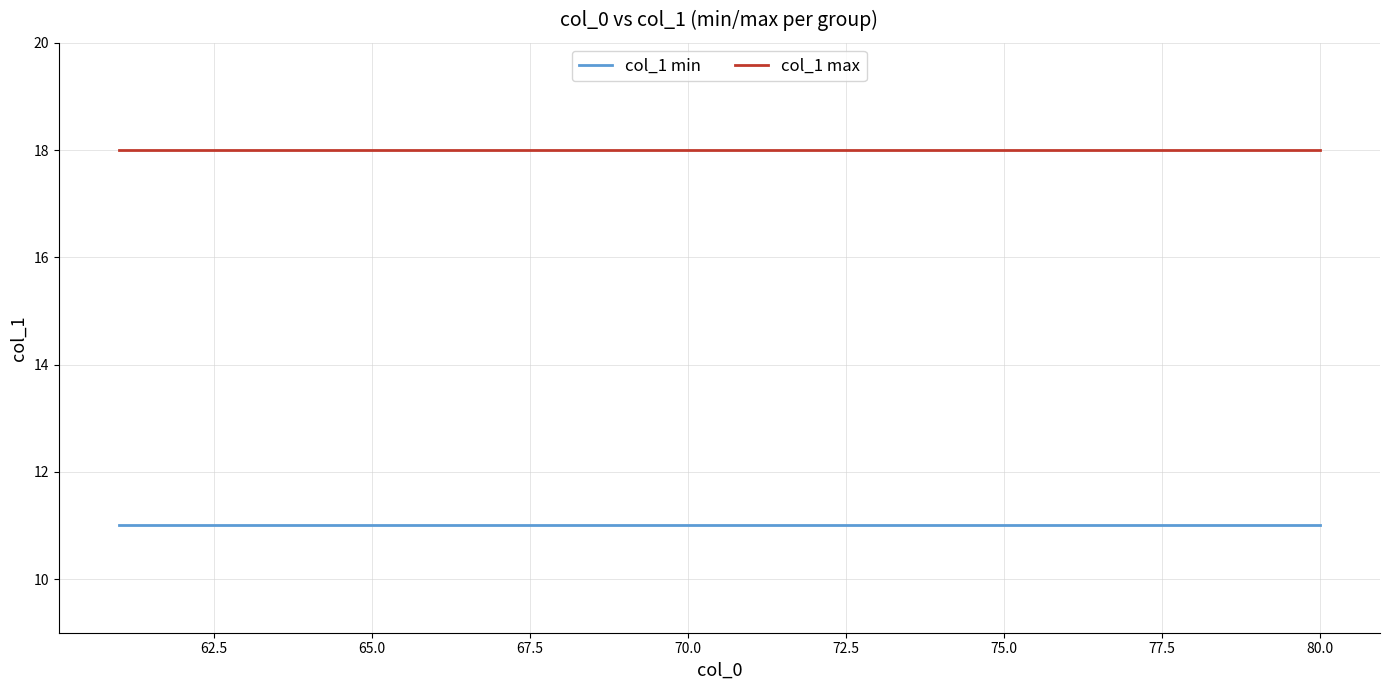

True or false: col_1 max and col_1 min intersect in this chart.

False